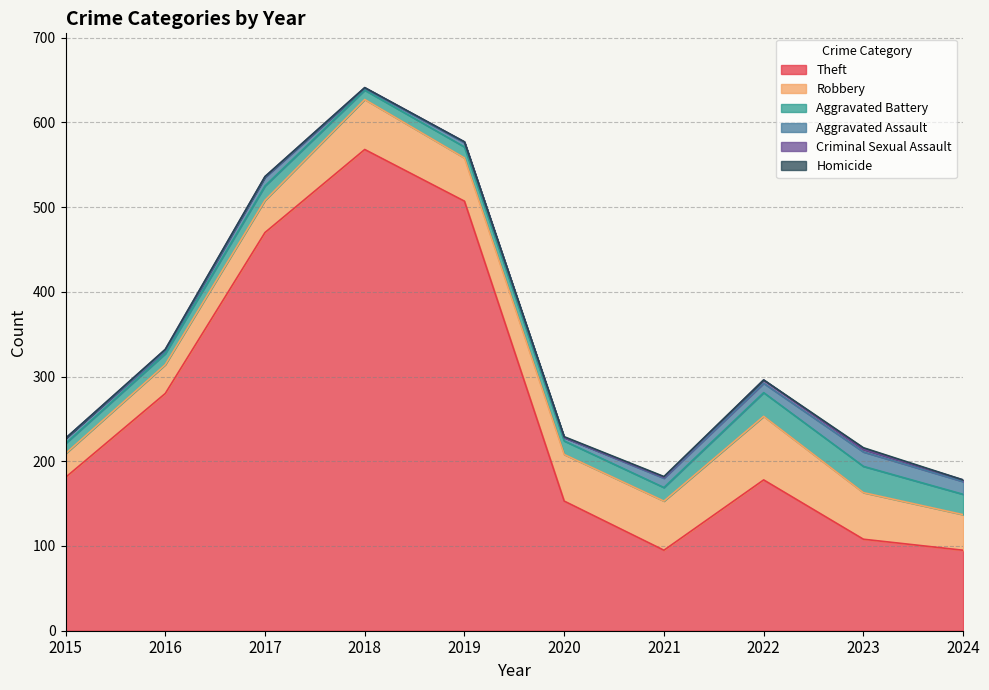

What is the difference between the maximum and minimum values in the Robbery series?

47